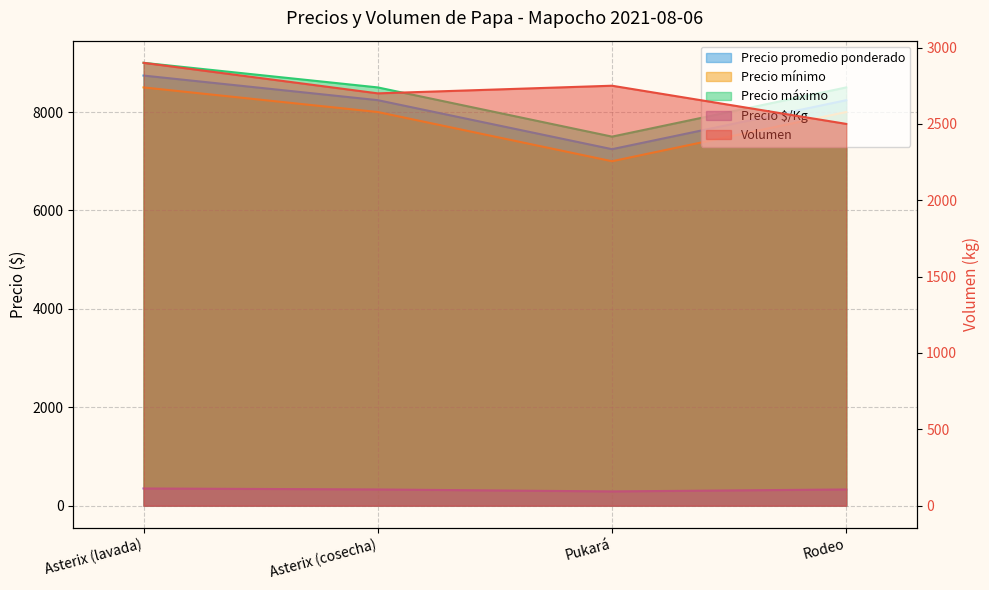

What is the average value of the Precio promedio ponderado series?

8117